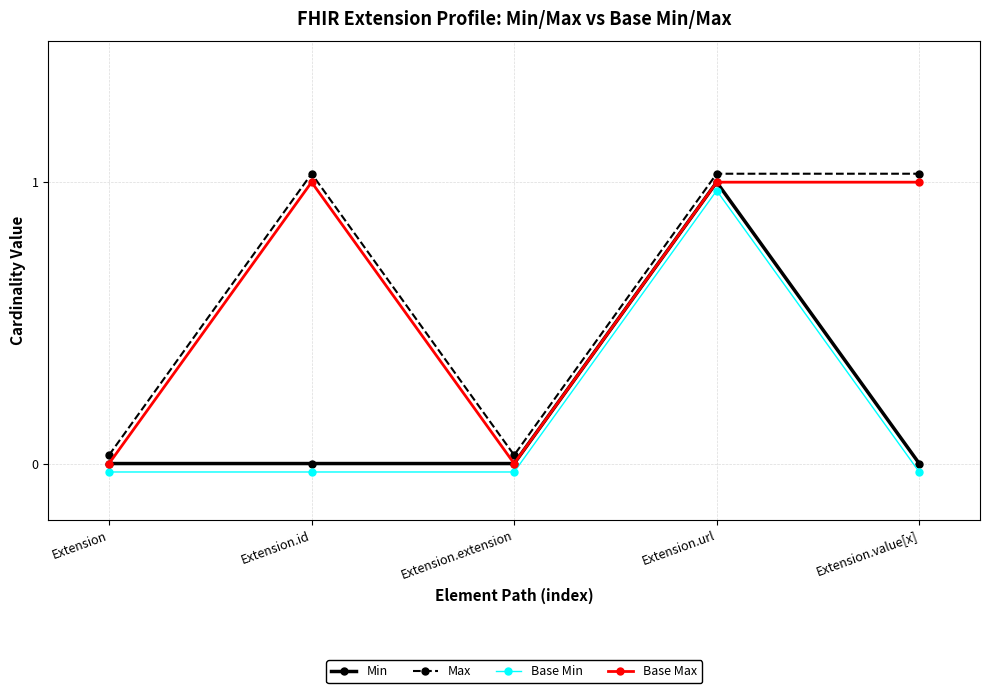

True or false: Base Max and Base Min cross at least once.

False